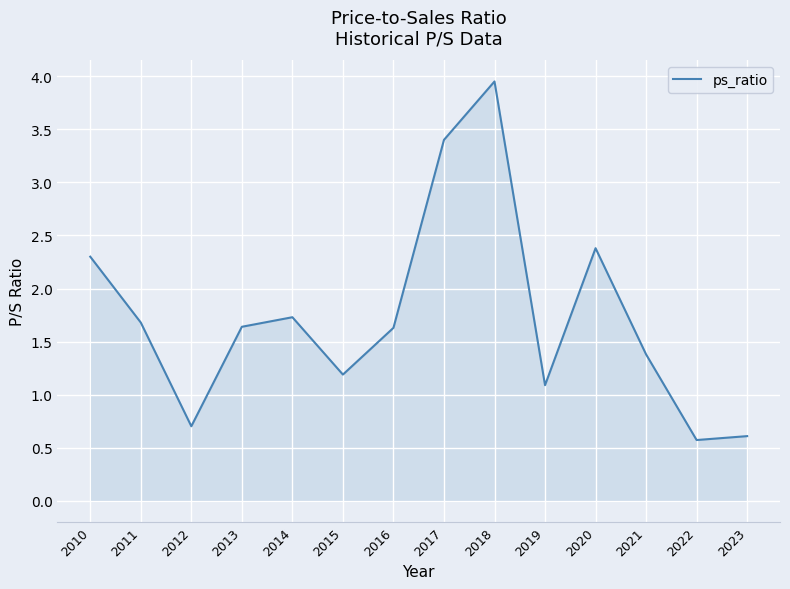

Approximately how many times larger is the value at 2010 compared to 2021?

1.7